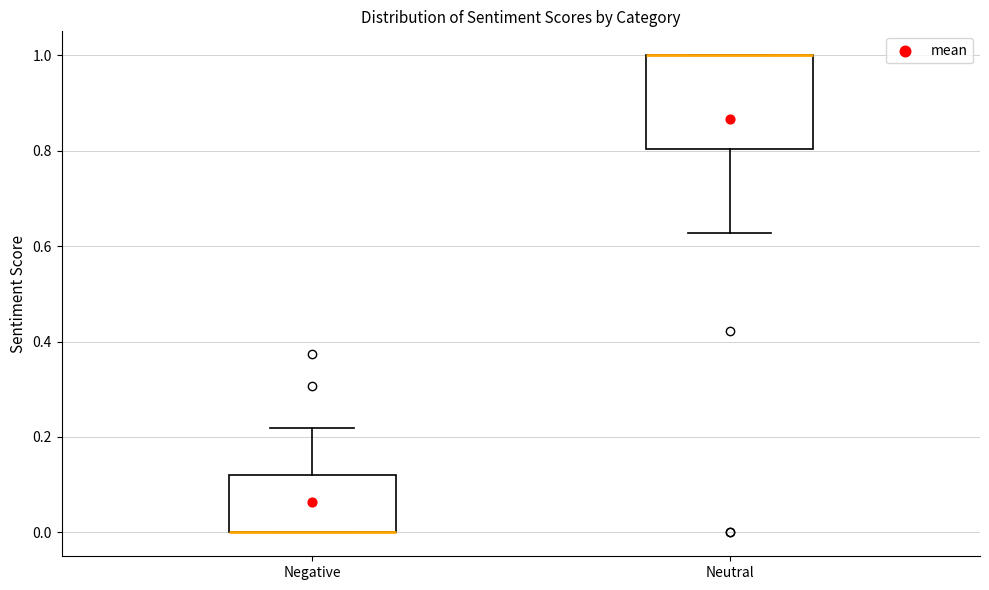

Where does the lower whisker of the box for Neutral end on the y-axis? The values are not printed on the chart, so give them approximately, as read against the axis.

0.62